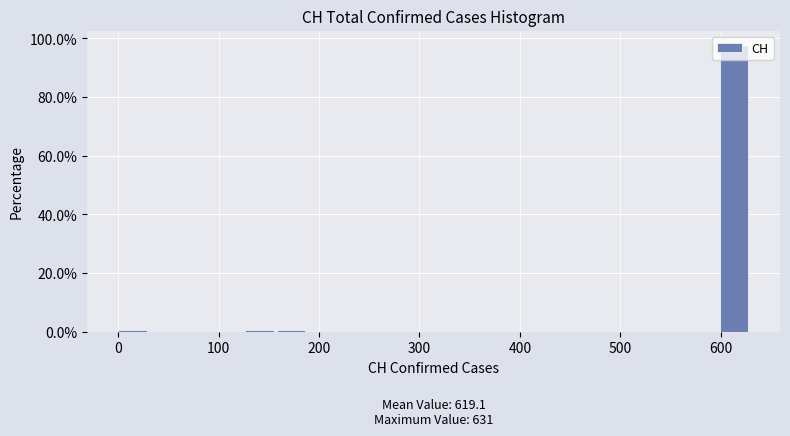

Read against the x-axis, roughly where is the centre of the tallest bar?

610